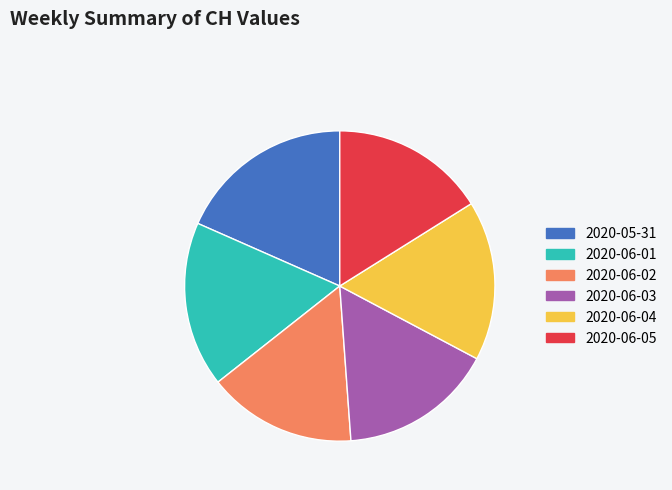

How many slices are in this pie chart?

6